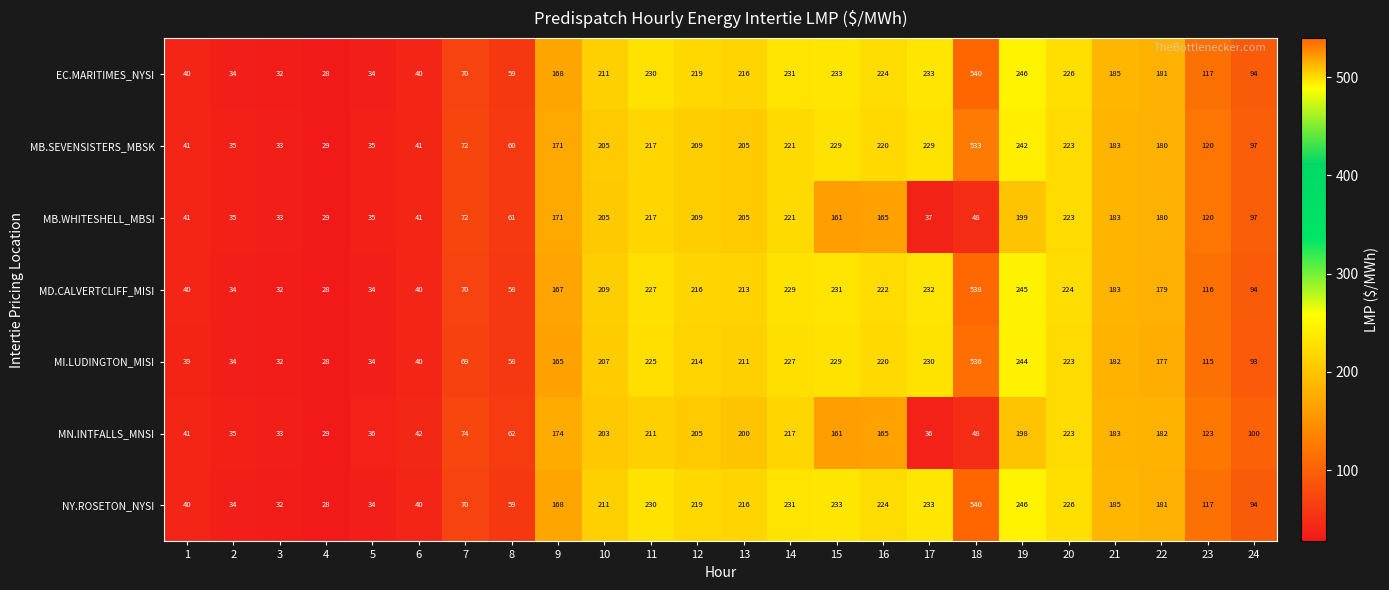

At which category is the sum across all series the highest?

18